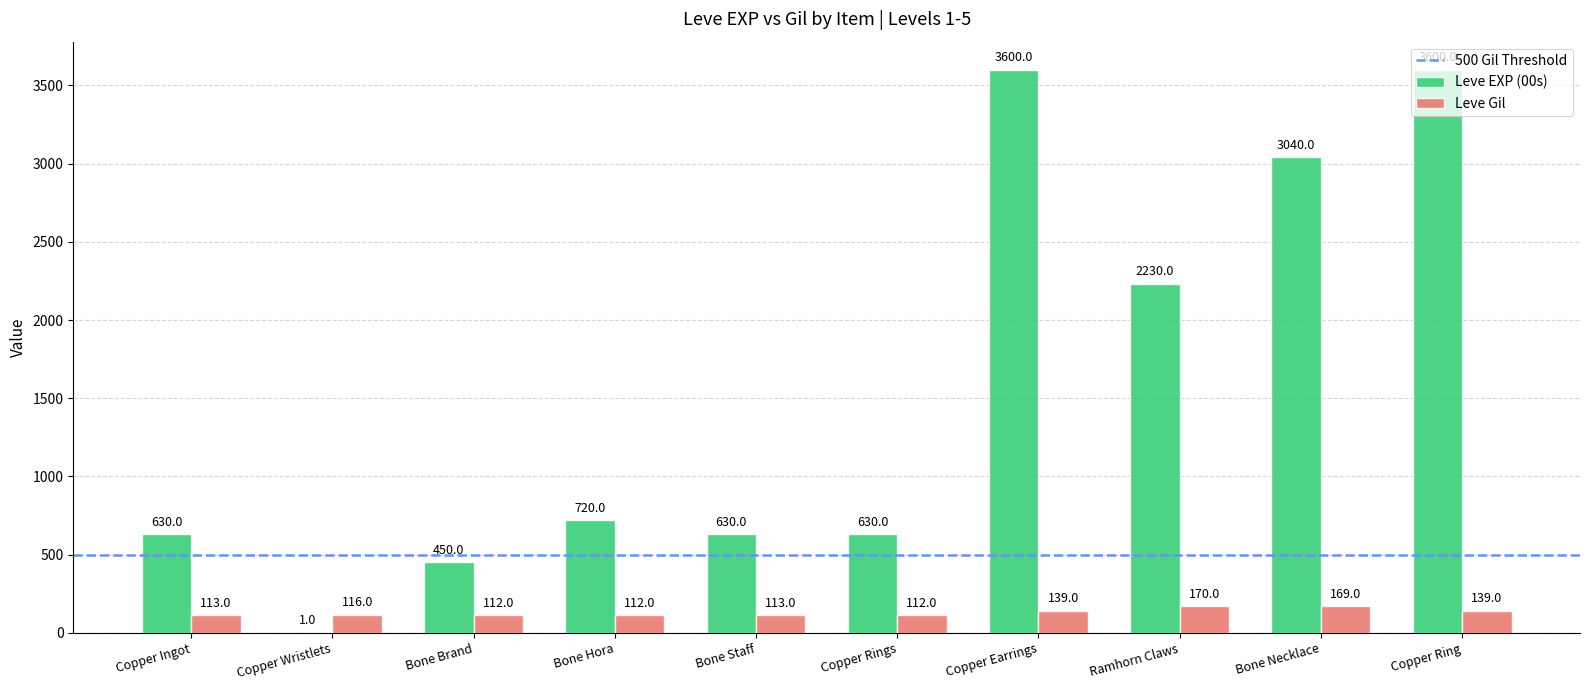

What is the sum of the Leve EXP (00s) values at Copper Ingot and Copper Earrings?

4230